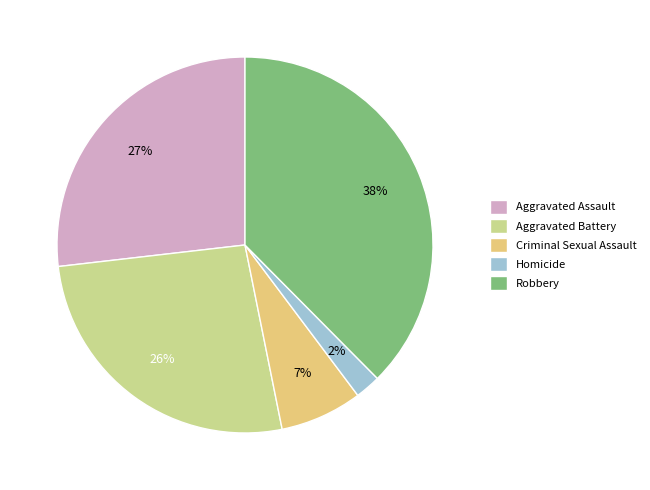

To the nearest percent, what is the average slice percentage?

20%